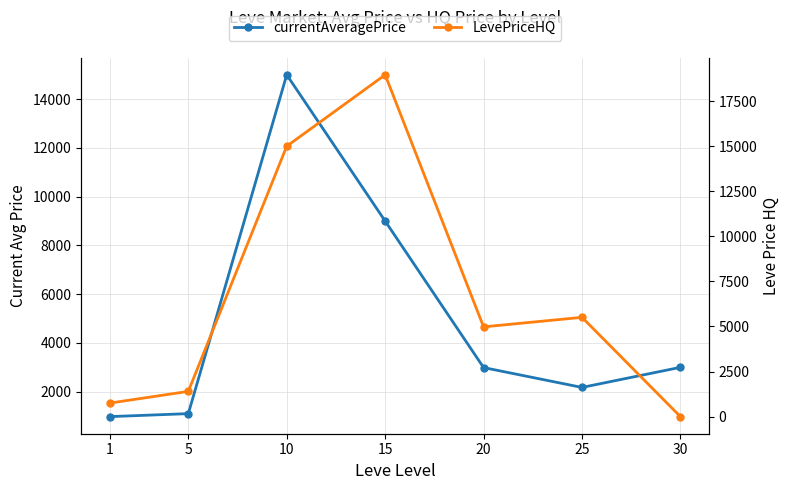

Is this an area chart (filled region under the line)?

No